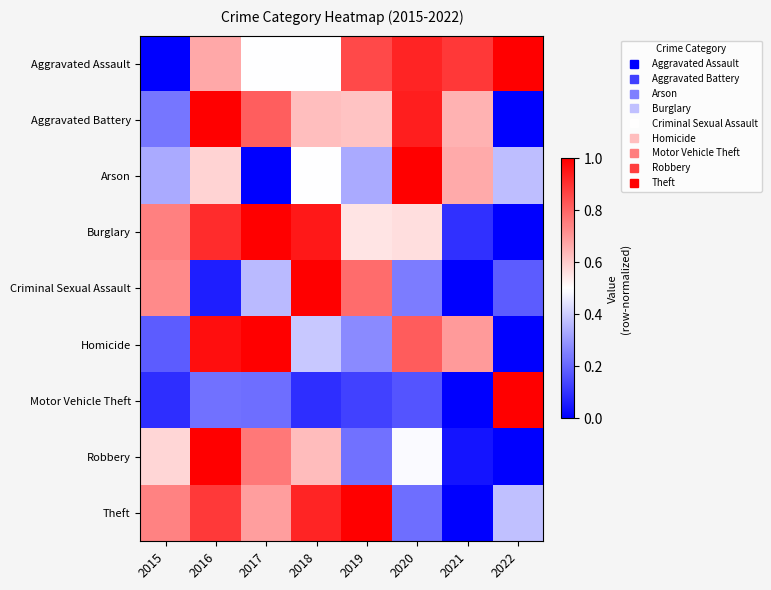

Reading left to right, what are all the values shown in this chart?

Aggravated Assault: 2015=0.0	2016=0.7	2017=0.5	2018=0.5	2019=0.9	2020=0.9	2021=0.9	2022=1.0
Aggravated Battery: 2015=0.2	2016=1.0	2017=0.8	2018=0.6	2019=0.6	2020=0.9	2021=0.6	2022=0.0
Arson: 2015=0.3	2016=0.6	2017=0.0	2018=0.5	2019=0.3	2020=1.0	2021=0.7	2022=0.4
Burglary: 2015=0.7	2016=0.9	2017=1.0	2018=0.9	2019=0.6	2020=0.6	2021=0.1	2022=0.0
Criminal Sexual Assault: 2015=0.7	2016=0.1	2017=0.4	2018=1.0	2019=0.8	2020=0.2	2021=0.0	2022=0.2
Homicide: 2015=0.2	2016=1.0	2017=1.0	2018=0.4	2019=0.3	2020=0.8	2021=0.7	2022=0.0
Motor Vehicle Theft: 2015=0.1	2016=0.2	2017=0.2	2018=0.1	2019=0.1	2020=0.2	2021=0.0	2022=1.0
Robbery: 2015=0.6	2016=1.0	2017=0.8	2018=0.6	2019=0.2	2020=0.5	2021=0.0	2022=0.0
Theft: 2015=0.7	2016=0.9	2017=0.7	2018=0.9	2019=1.0	2020=0.2	2021=0.0	2022=0.4